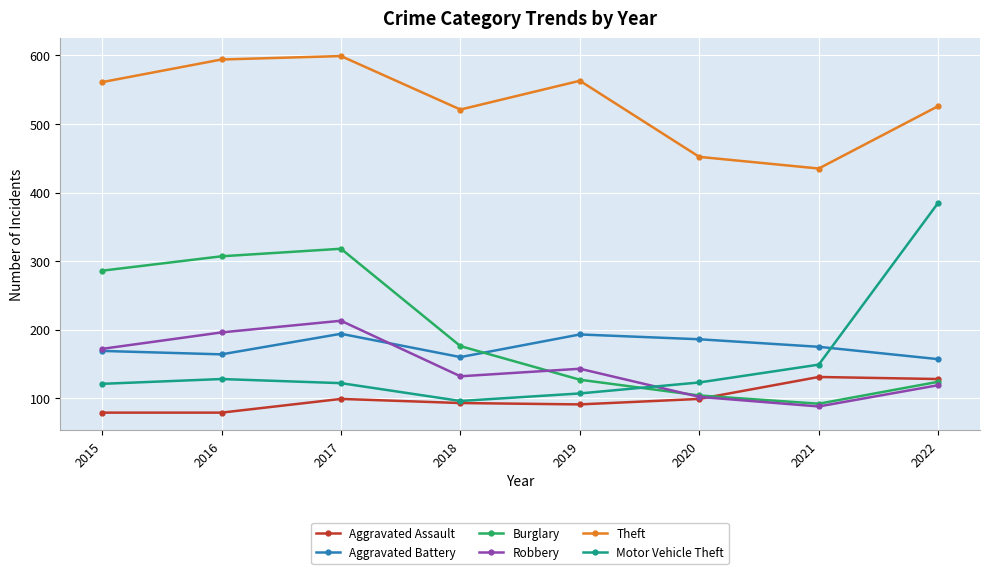

The Aggravated Assault series shows 79 at 2016. True or false?

True